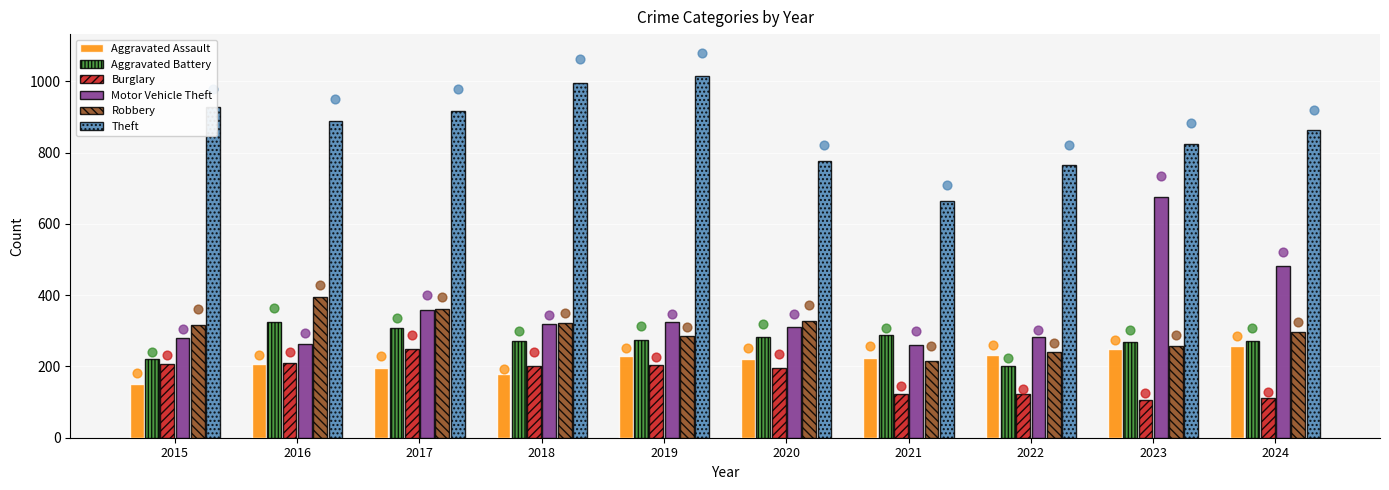

Which series has the largest total across all categories?

Theft